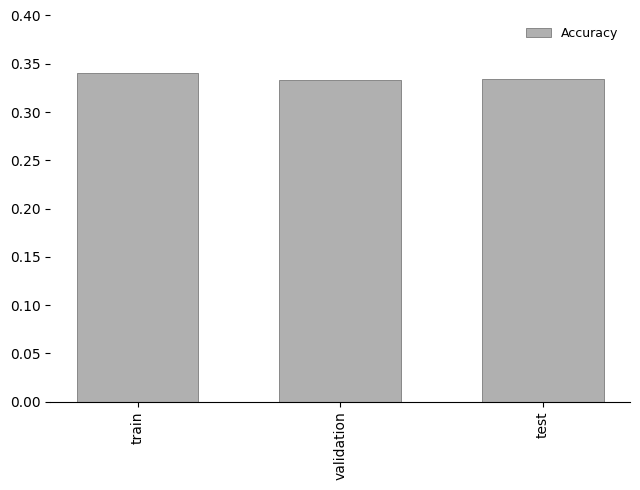

What is the sum of the values at train and validation?

0.7